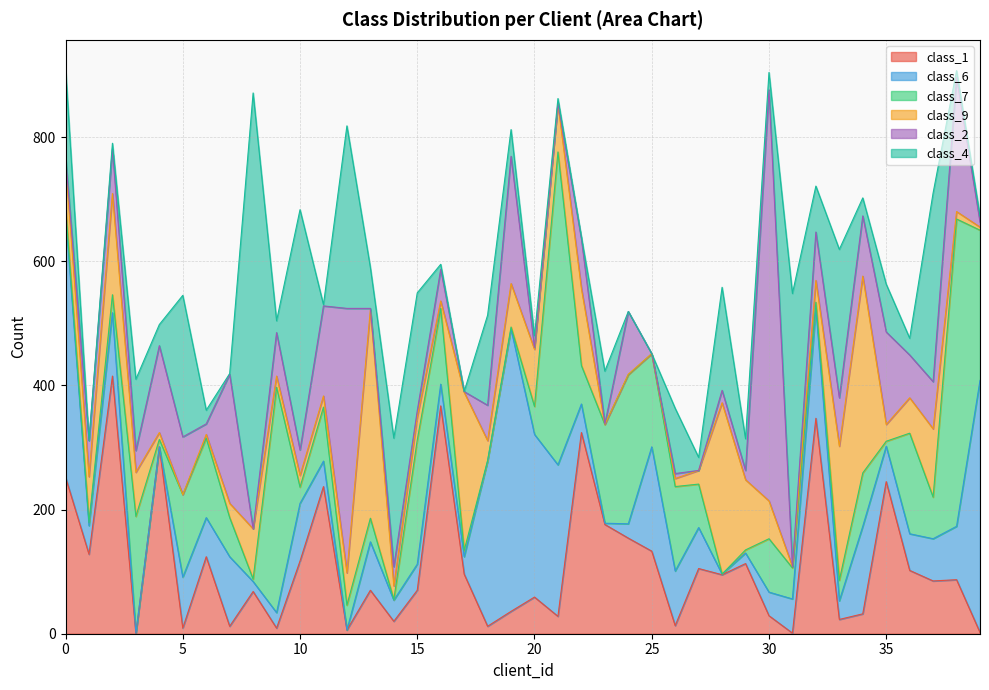

Is it true that class_4 equals 4 at 21?

False